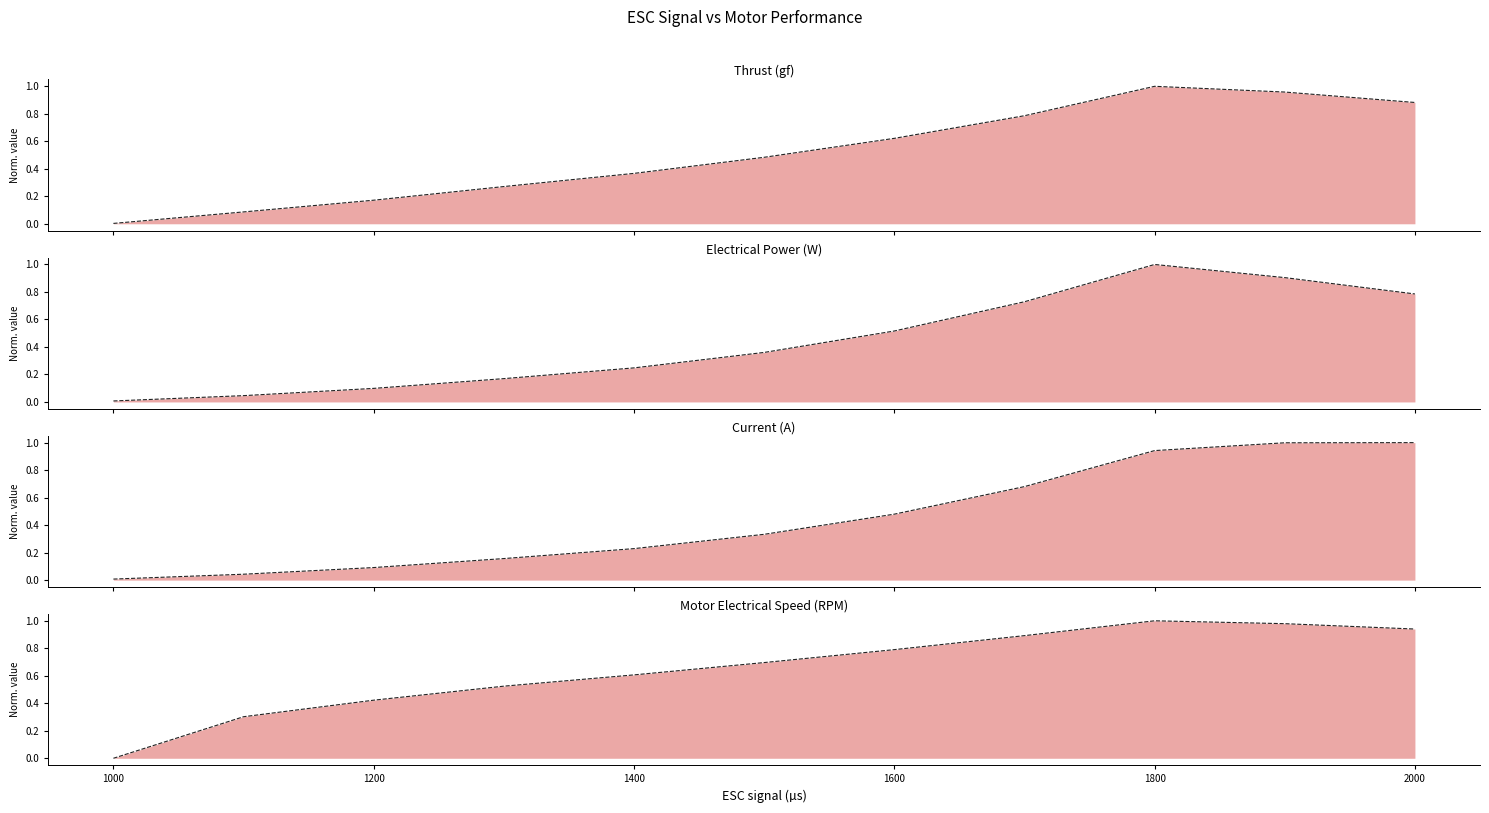

What is the difference between the maximum and minimum values in the Thrust (gf) line series?

1.0